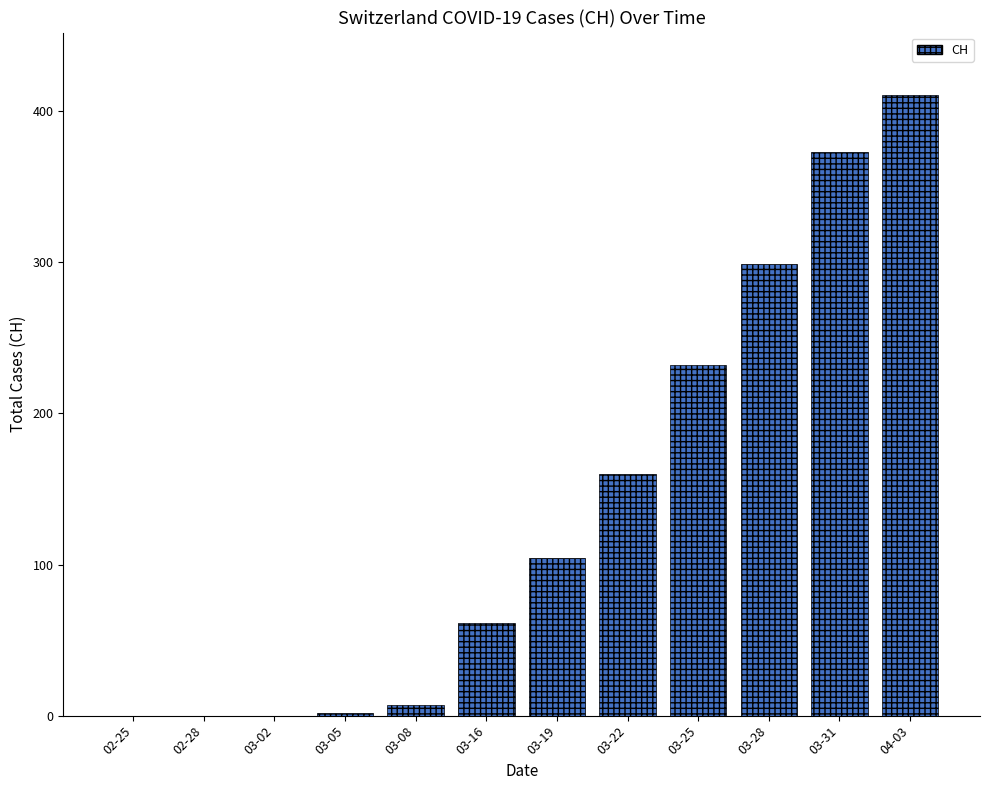

What is the change in value from 02-28 to 03-28?

+299